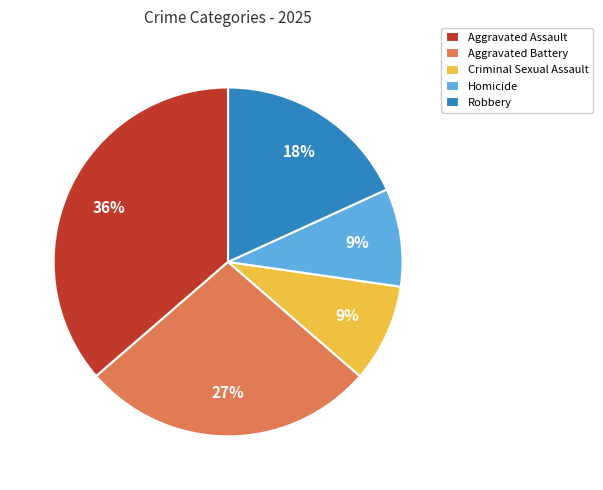

To the nearest percent, what is the combined percentage of Aggravated Assault and Aggravated Battery?

64%